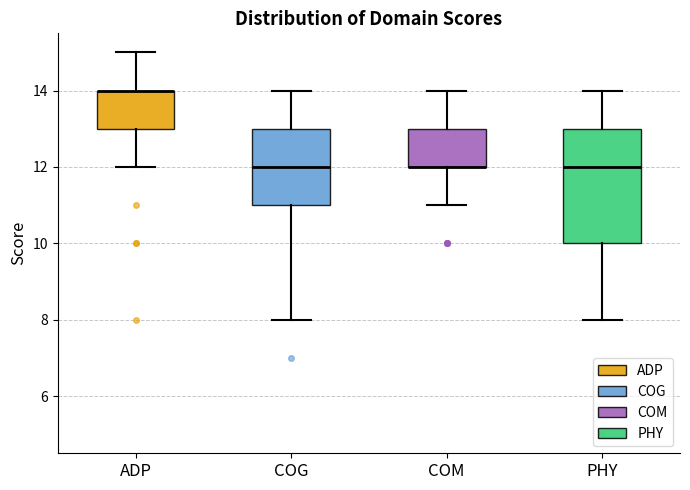

Where does the upper whisker of the box for PHY end on the y-axis? The values are not printed on the chart, so give them approximately, as read against the axis.

14